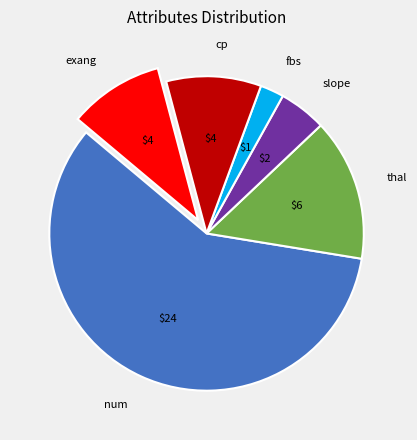

The exang slice represents 10% of the pie. True or false?

True